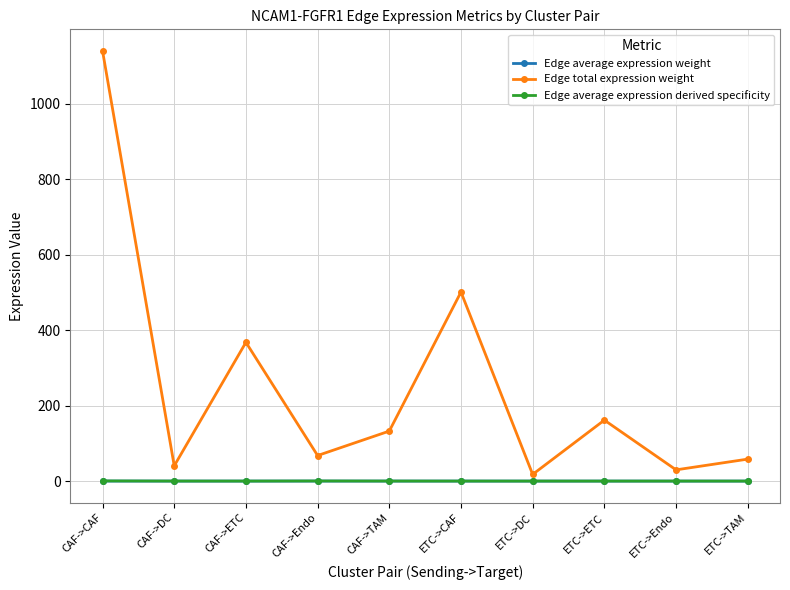

Is it true that Edge average expression weight equals 0.0 at CAF->ETC?

True